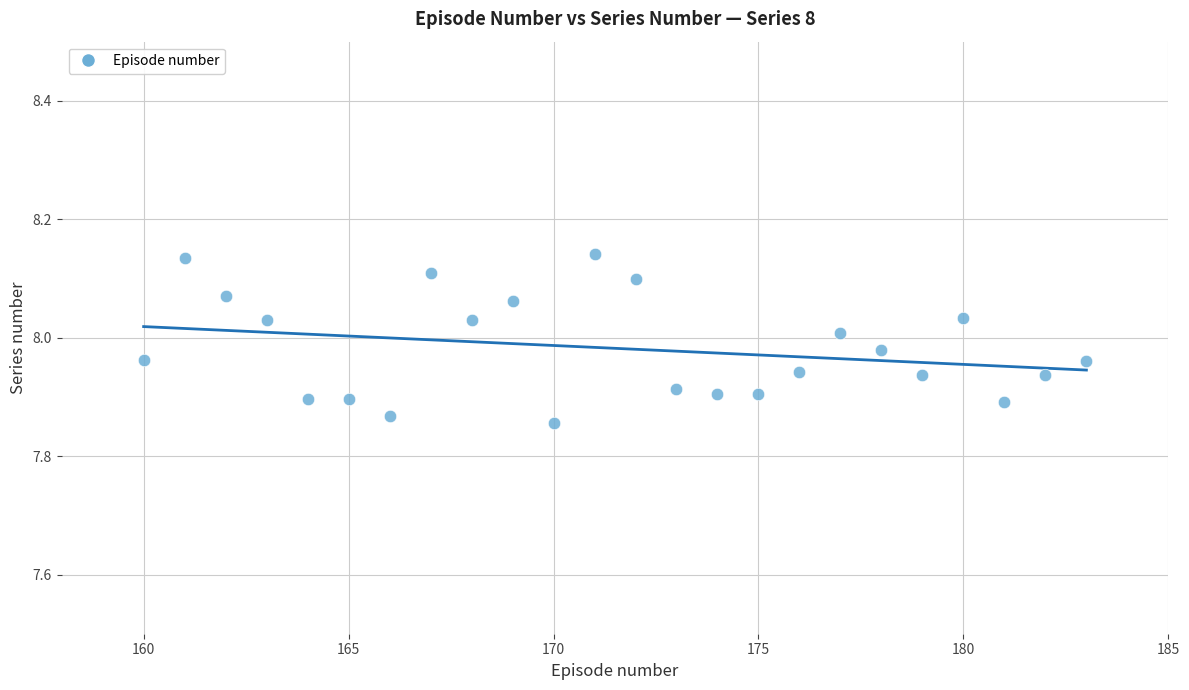

What is the range of X values (max minus min)?

23.0